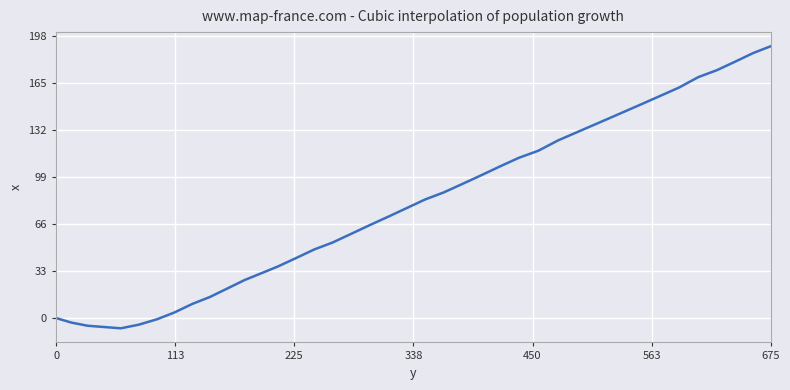

What is the minimum value shown in the chart?

-7.2